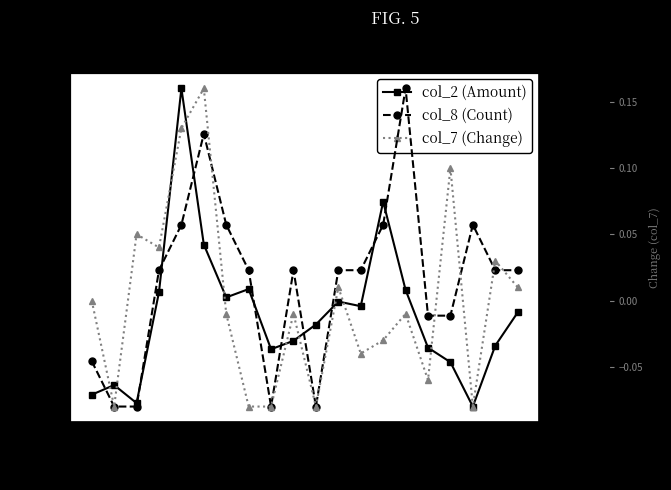

True or false: col_7 (Change) has more than 0 interior local peaks.

True